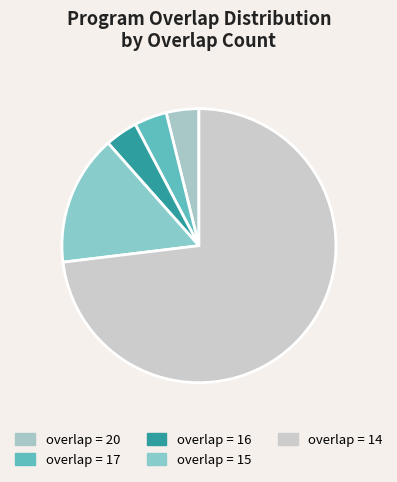

What is the largest slice in the pie chart?

overlap = 14